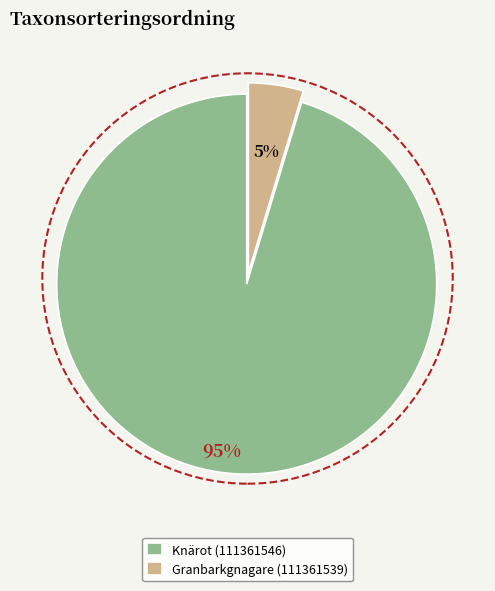

Rank the categories by value from highest to lowest.

Knärot (111361546), Granbarkgnagare (111361539)